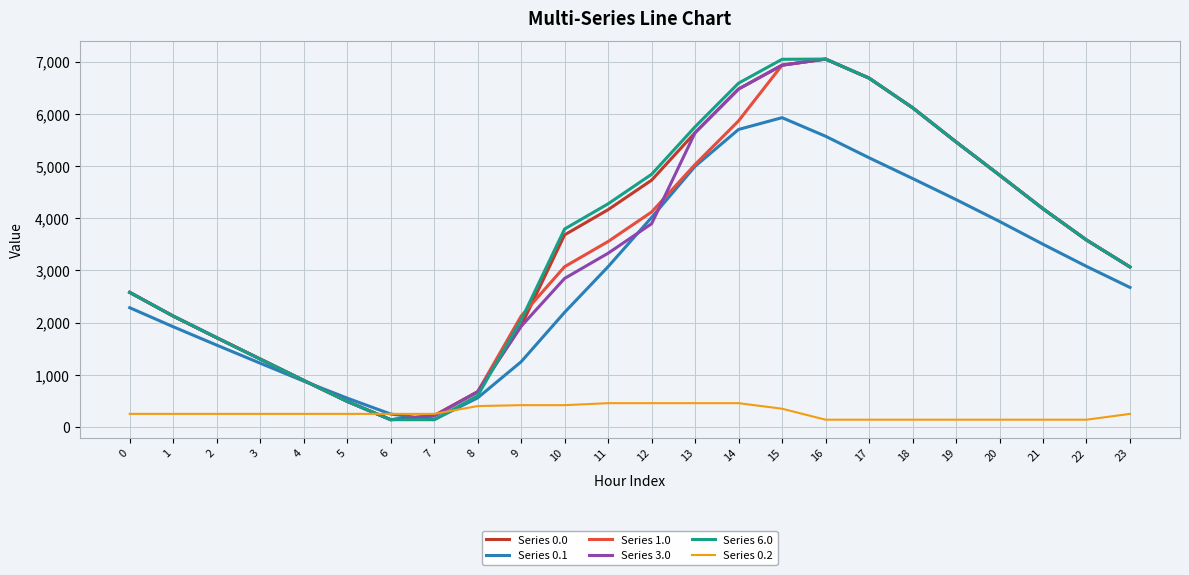

What is the spread (max minus min) of values at 15?

6692.4